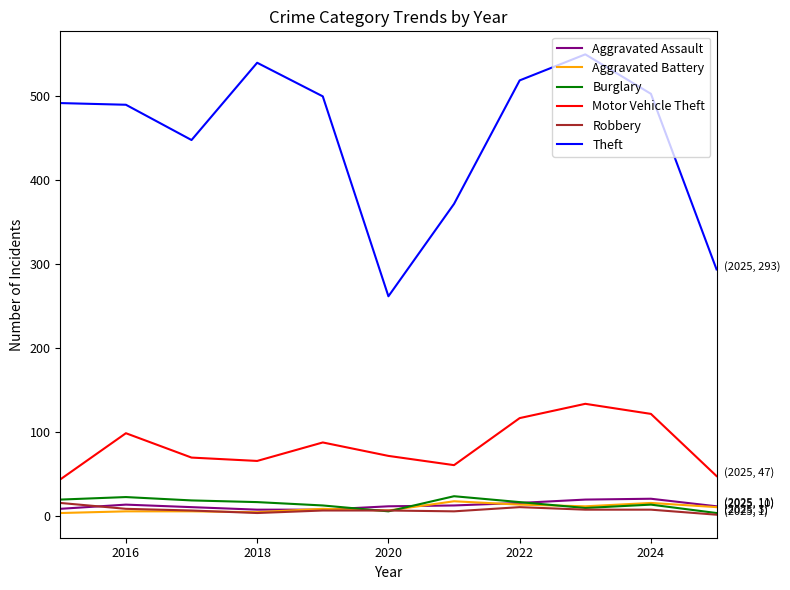

After their last crossing, which series has the higher values: Robbery or Aggravated Battery?

Aggravated Battery